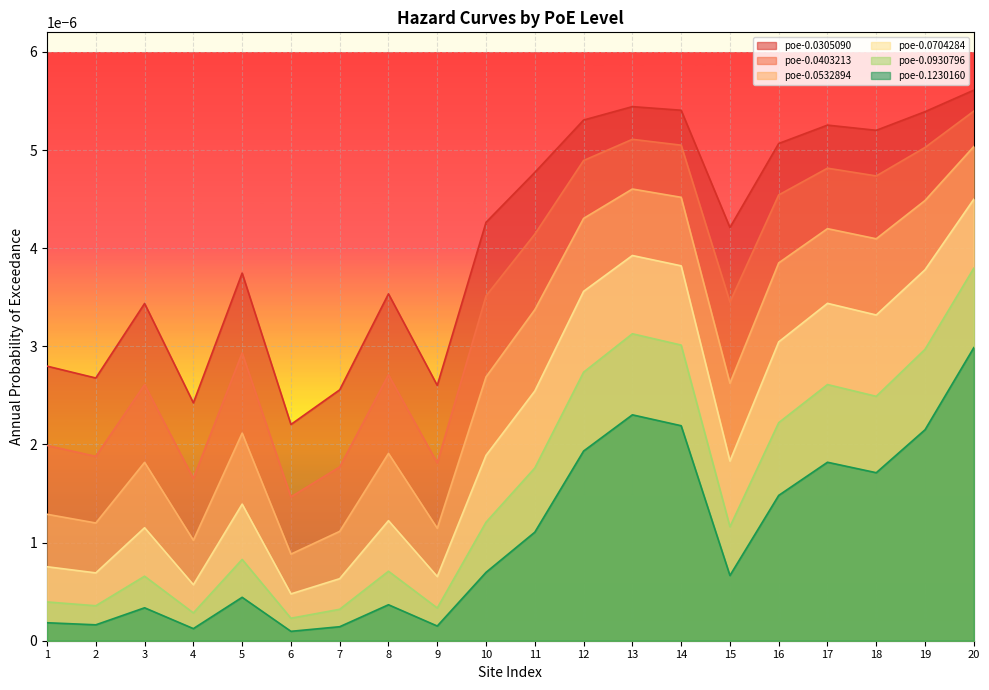

Which series has the widest spread of values?

poe-0.0532894